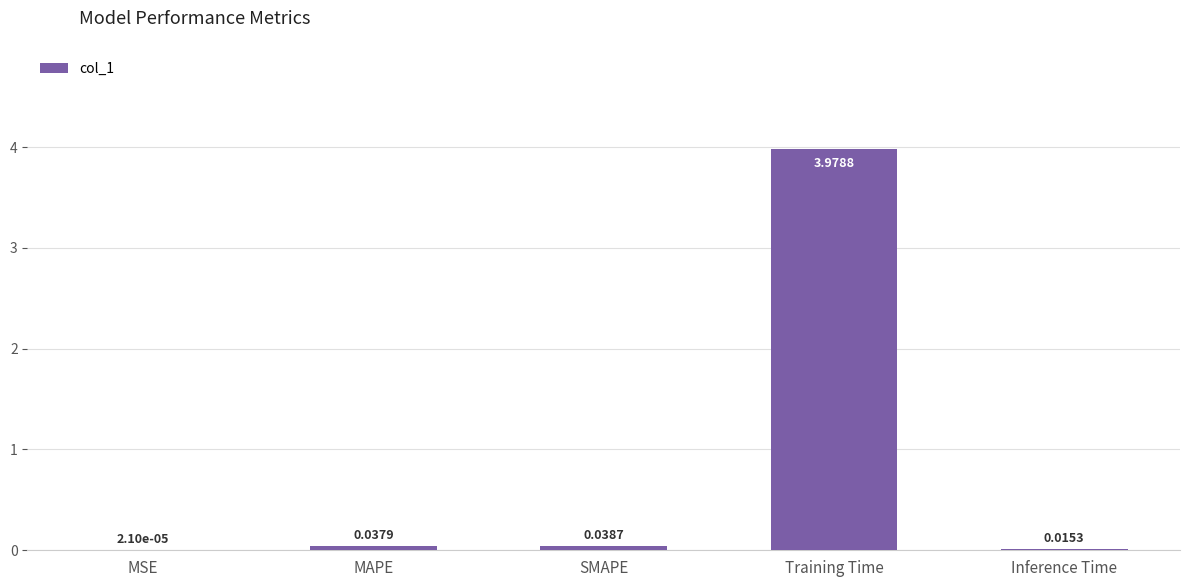

The chart shows a value of 5.5 at Training Time. True or false?

False